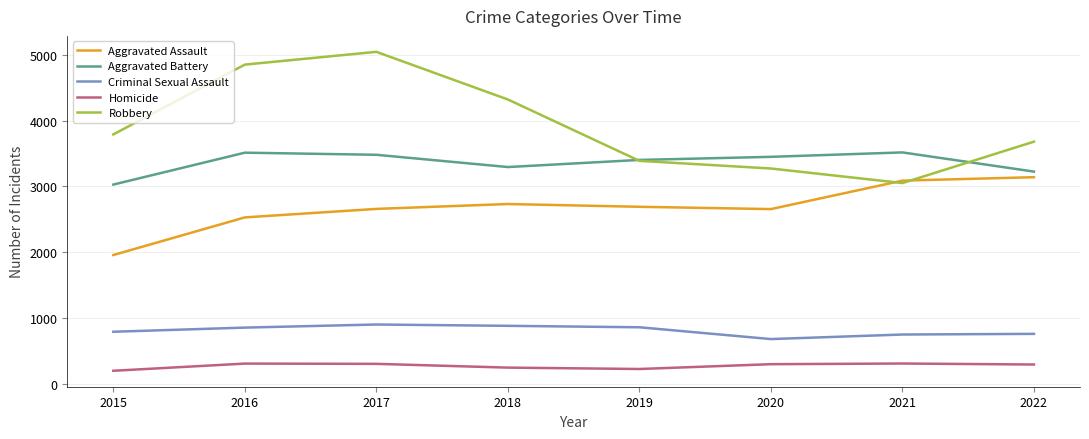

How many distinct data groups are displayed?

5